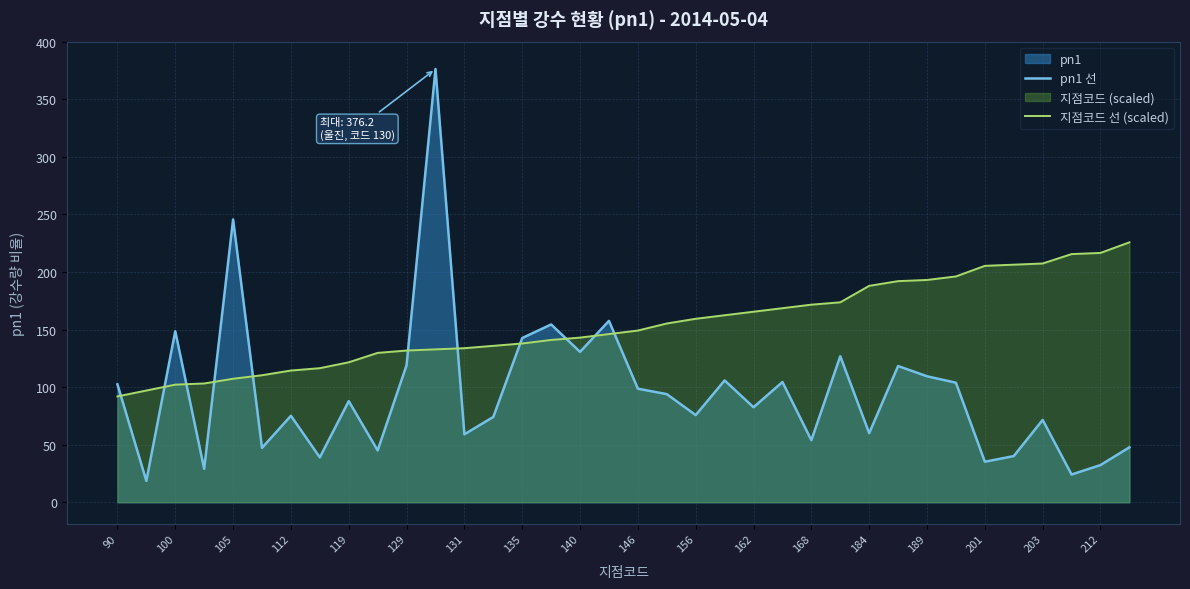

At how many categories does at least one series exceed 80?

36